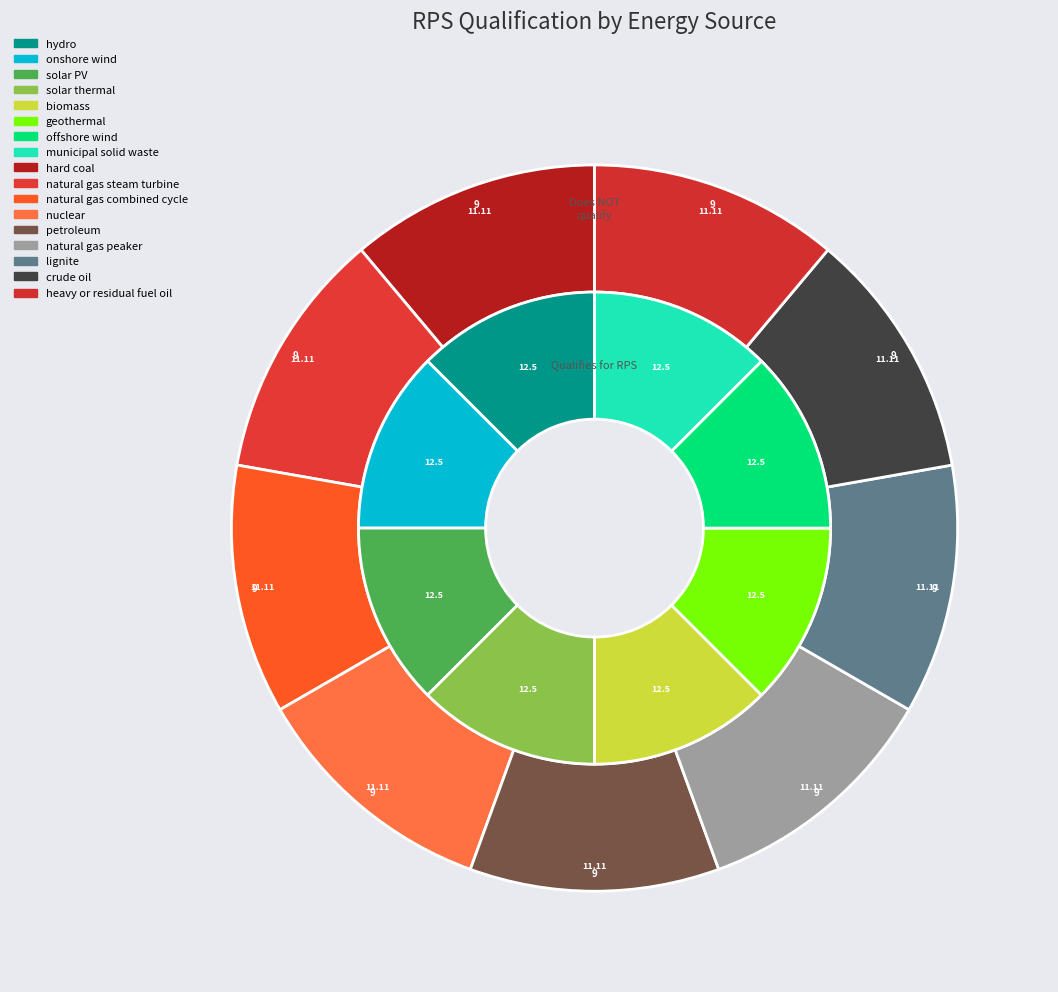

To the nearest percent, what is the combined percentage of natural gas peaker and biomass?

12%